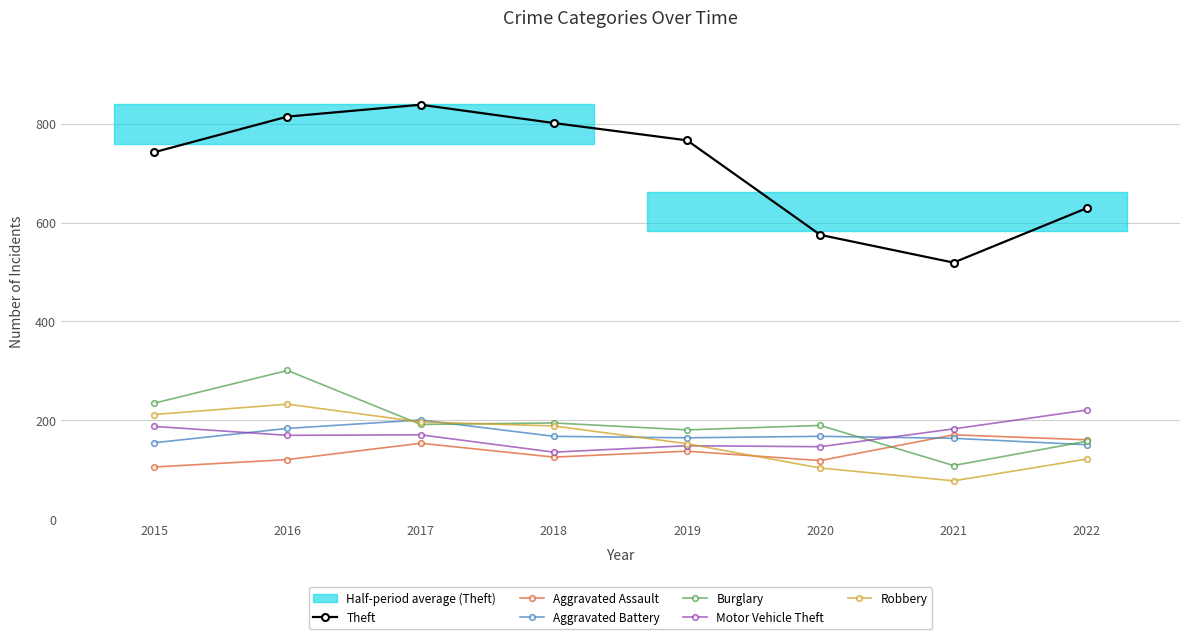

Which category has the highest value across all series?

2017